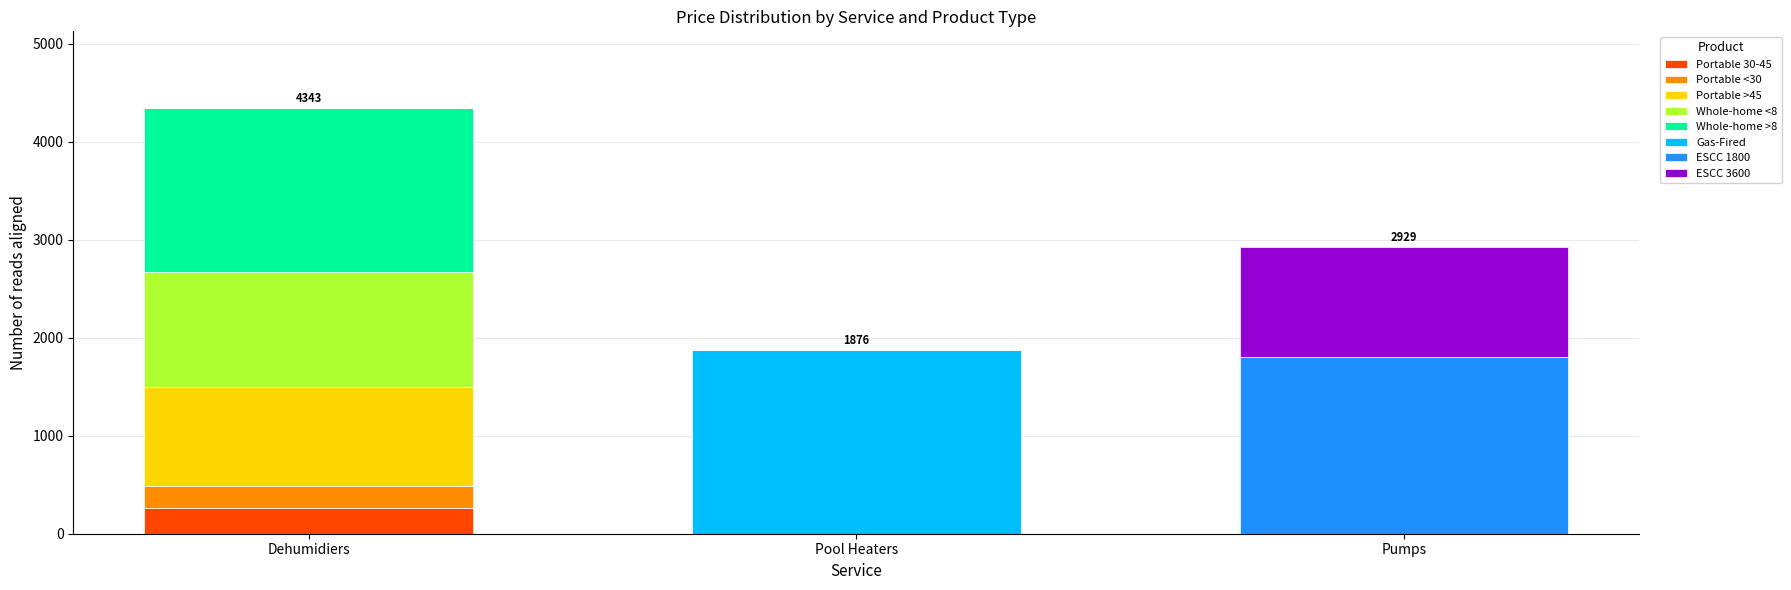

The Portable 30-45 series shows 265.8 at Dehumidiers. True or false?

True